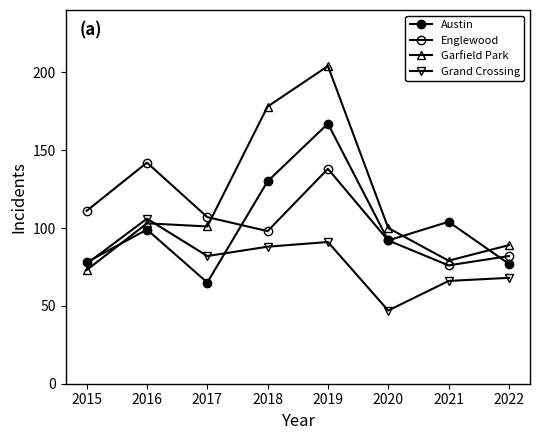

What is the value of the Grand Crossing point at the 7th from the left?

66